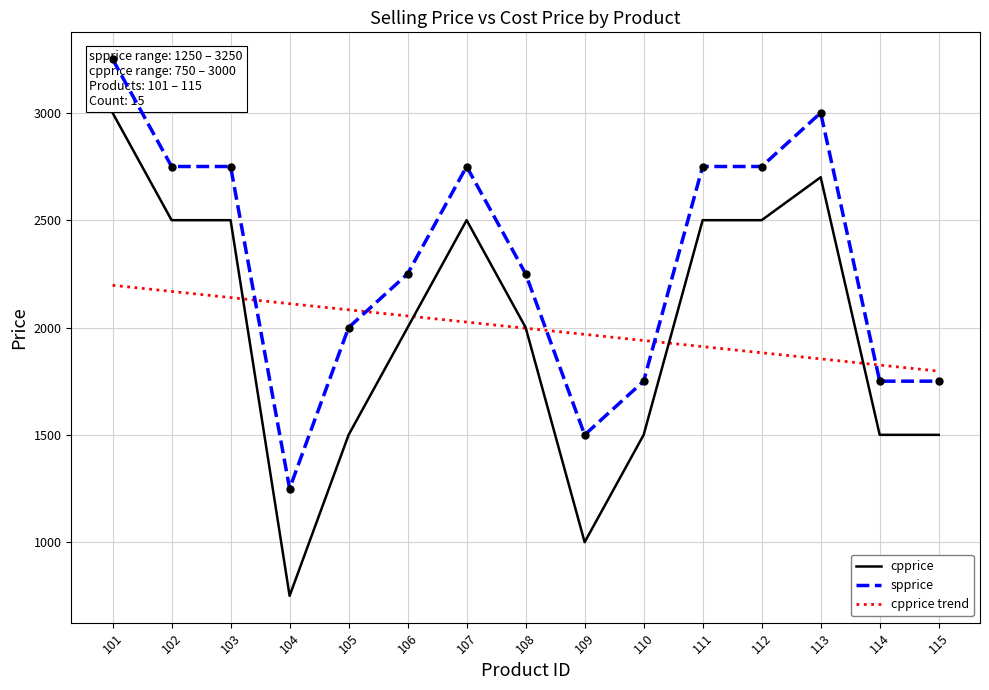

Which has a higher value, 105 or 109?

105